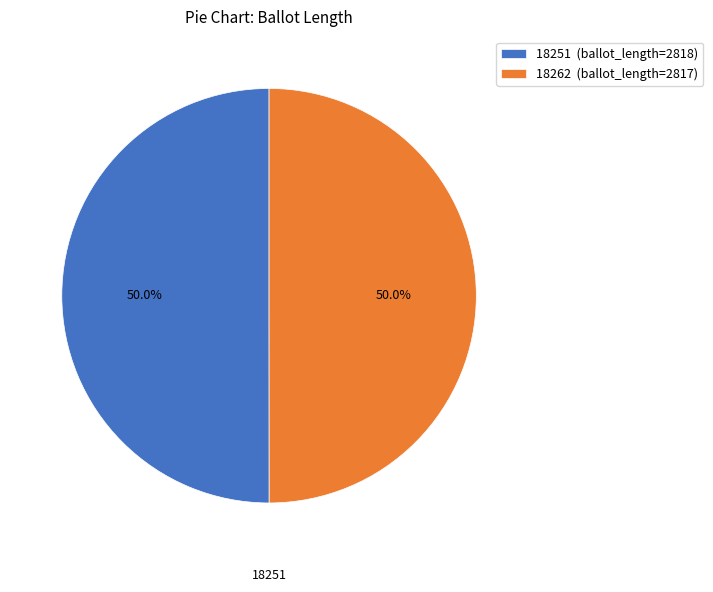

Is the sum of 18262 and 18251 greater than half?

Yes